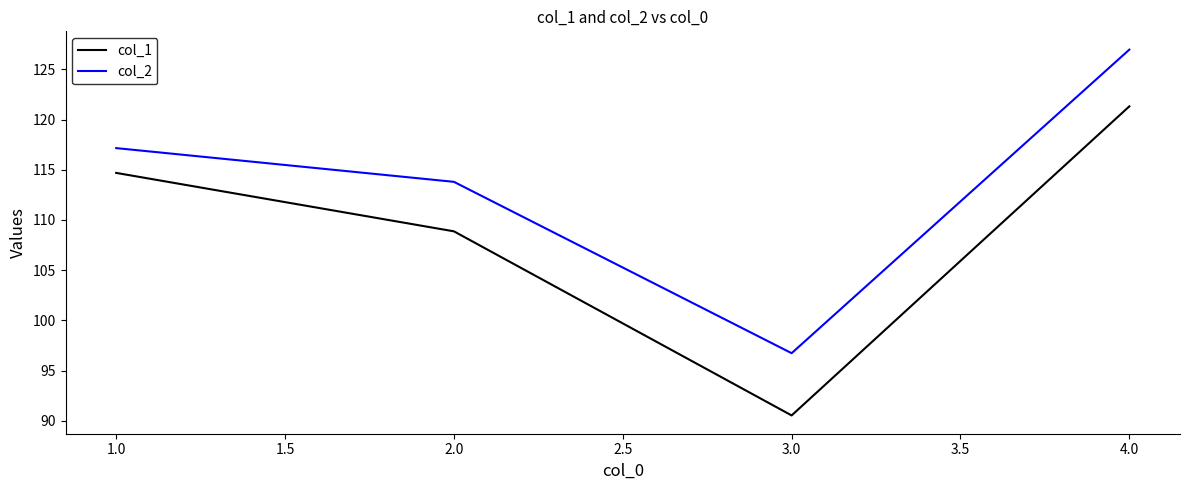

Count the number of categories in the chart.

4